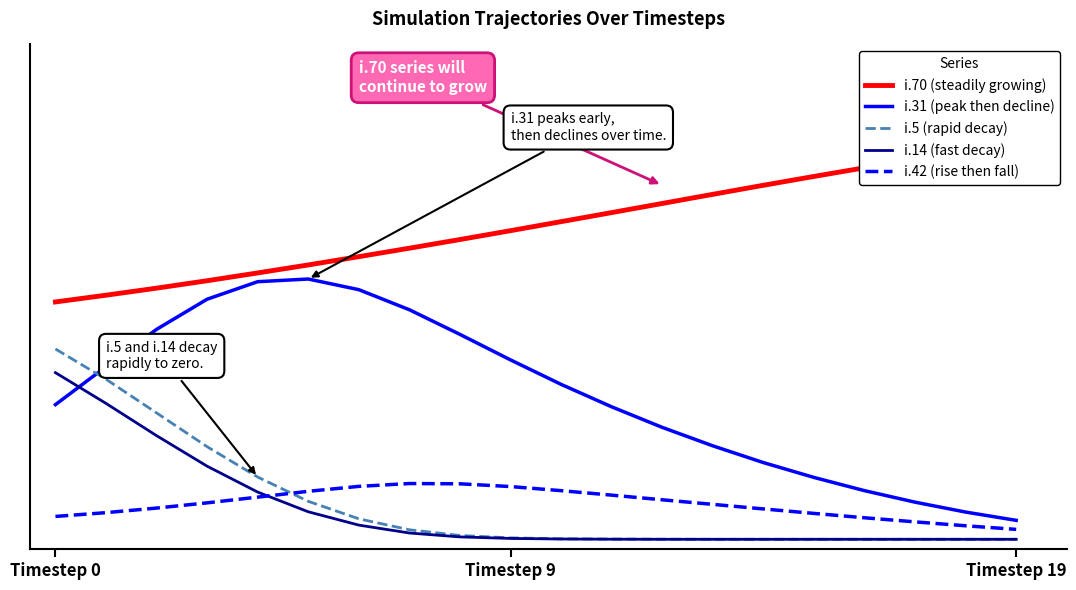

What is the maximum value shown in the chart?

4136